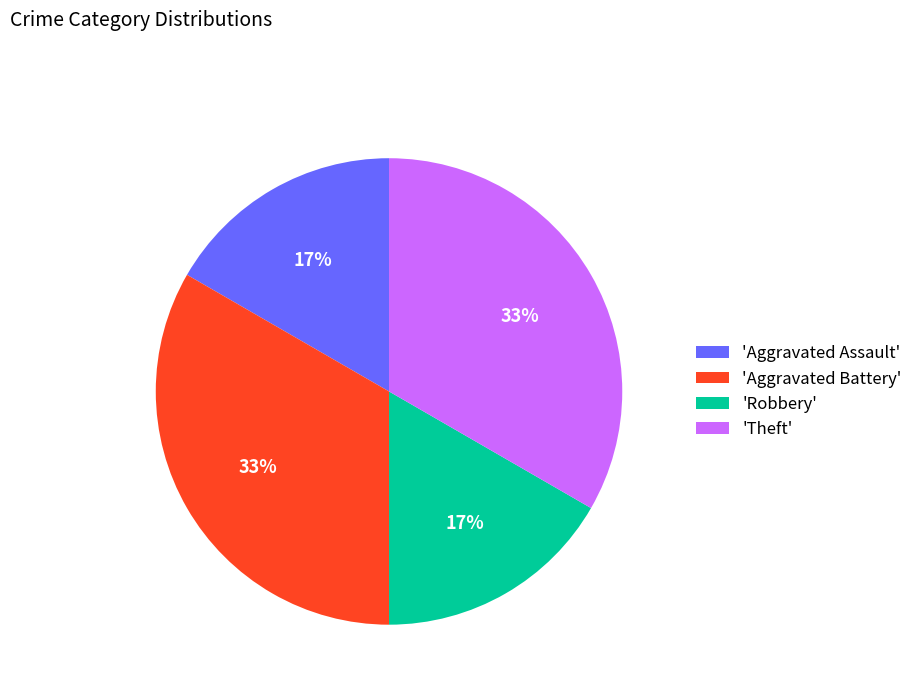

How many slices are in this pie chart?

4